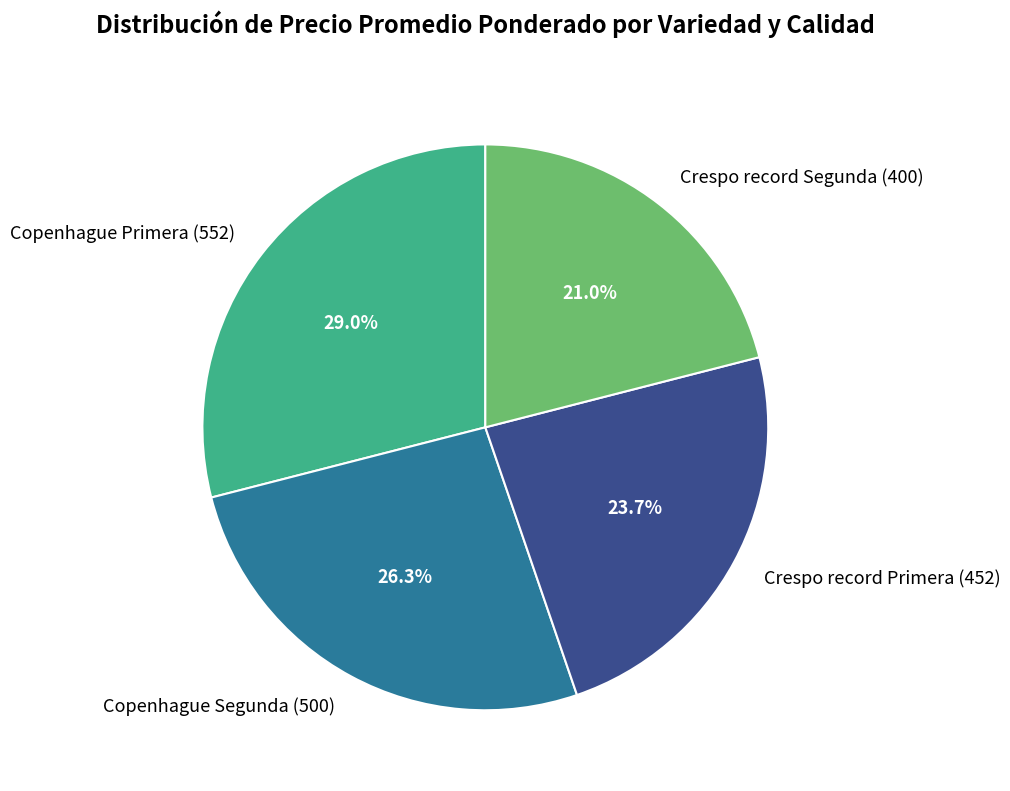

Which category has the smallest portion of the pie?

Crespo record Segunda